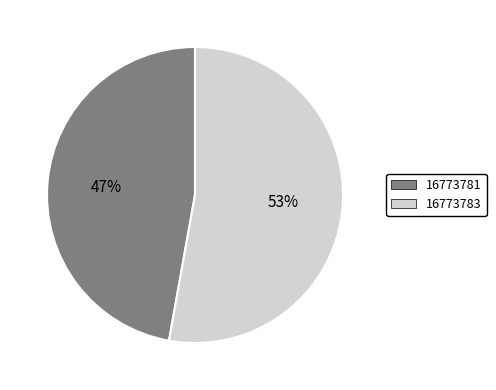

Combined, do 16773783 and 16773781 account for over 50%?

Yes